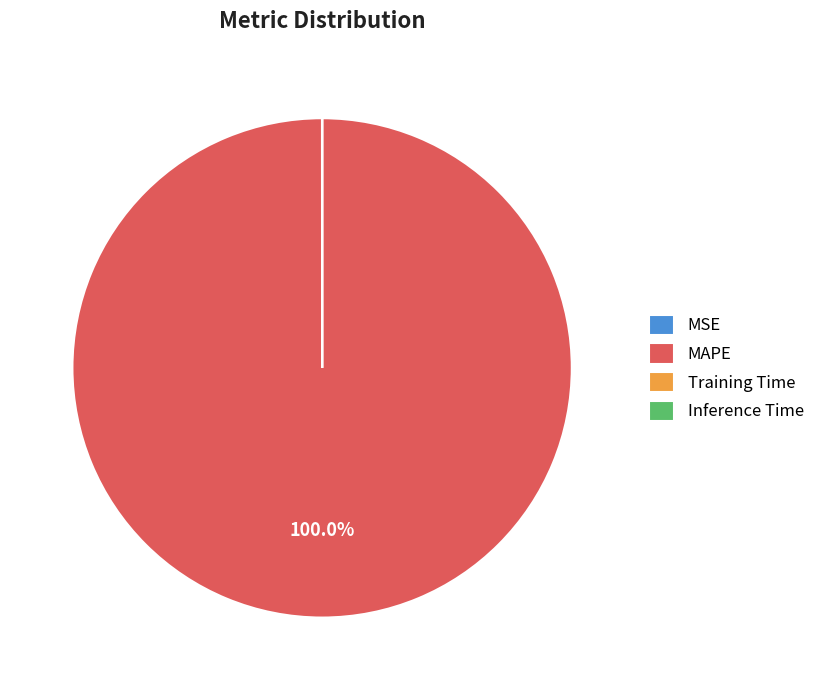

Which slice is the largest?

MAPE